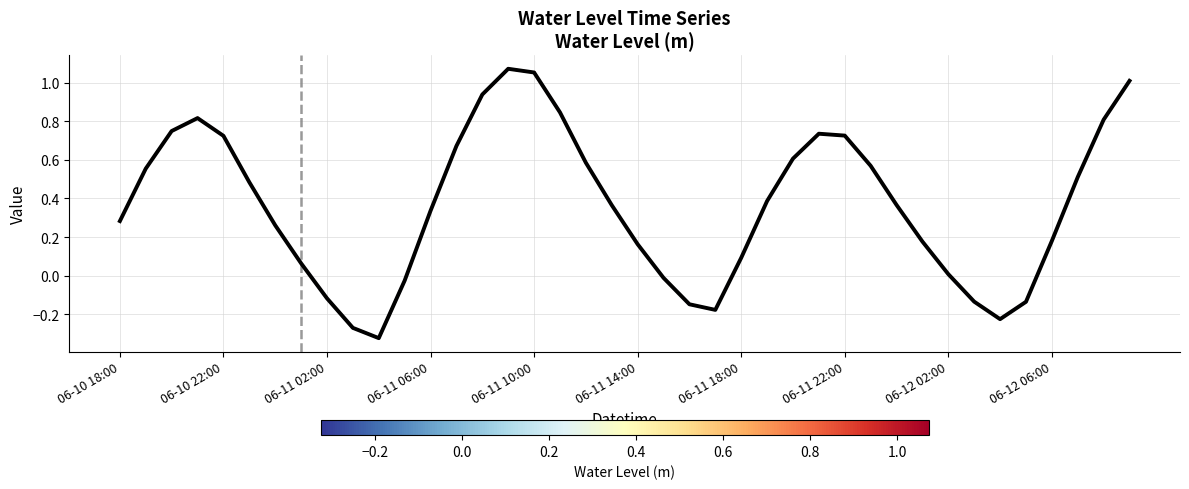

What is the sum of all values?

14.6